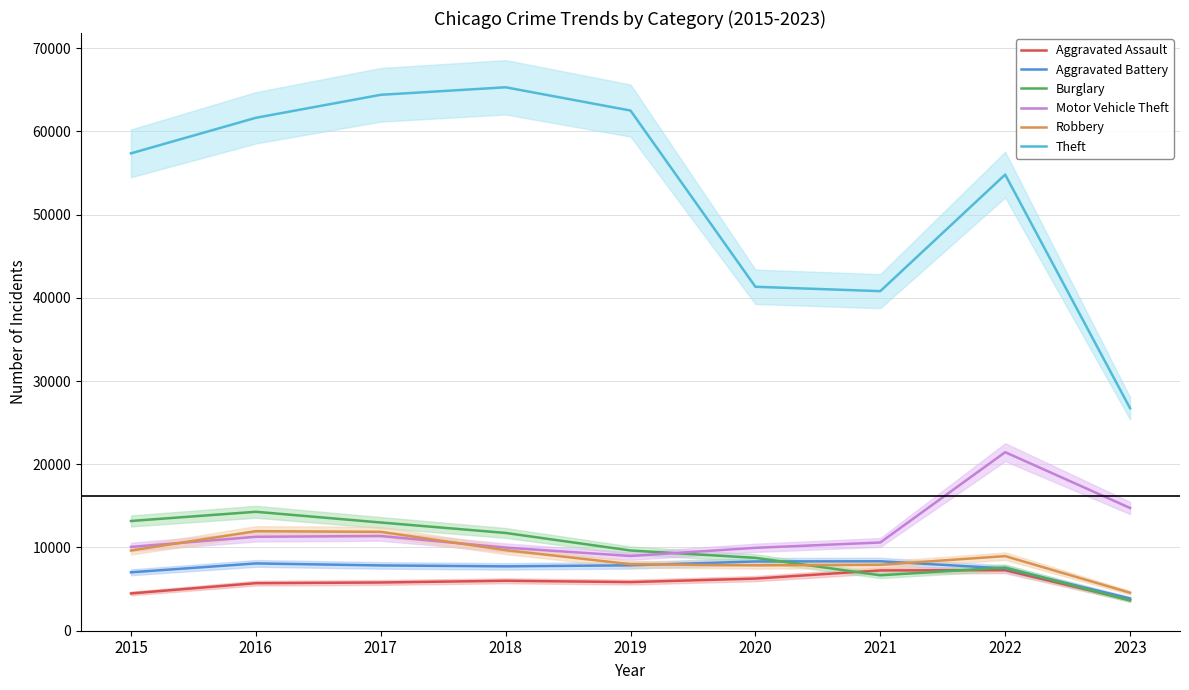

What is the average value of the Theft series?

52753